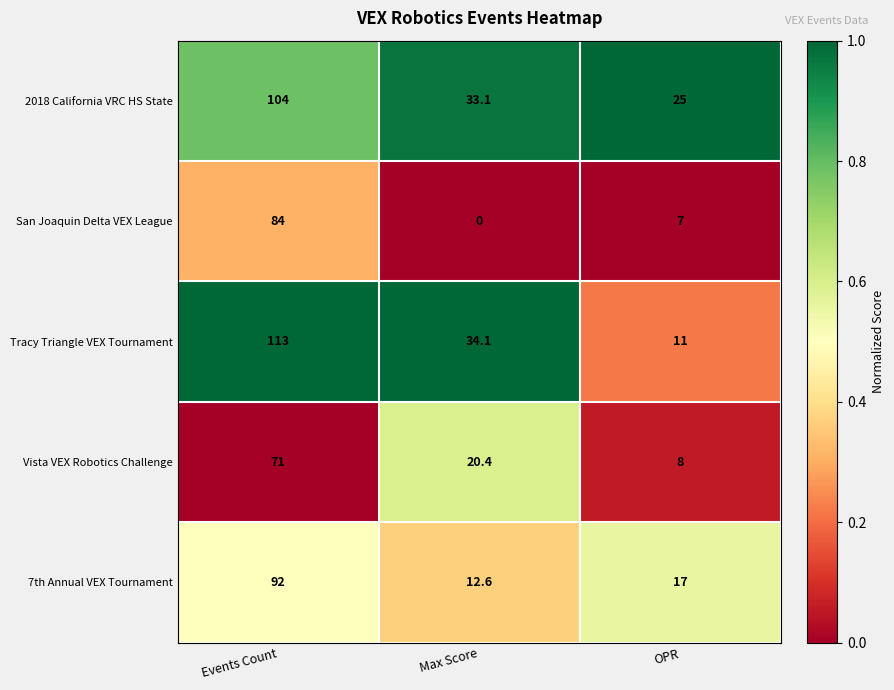

Reading left to right, list all the values displayed in this chart.

2018 California VRC HS State: 104.0	33.1	25.0
San Joaquin Delta VEX League: 84.0	0.0	7.0
Tracy Triangle VEX Tournament: 113.0	34.1	11.0
Vista VEX Robotics Challenge: 71.0	20.4	8.0
7th Annual VEX Tournament: 92.0	12.6	17.0